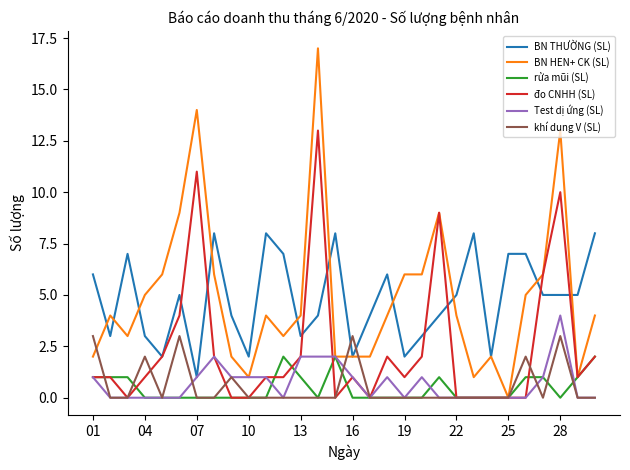

True or false: rửa mũi (SL) and BN THƯỜNG (SL) cross at least once.

False